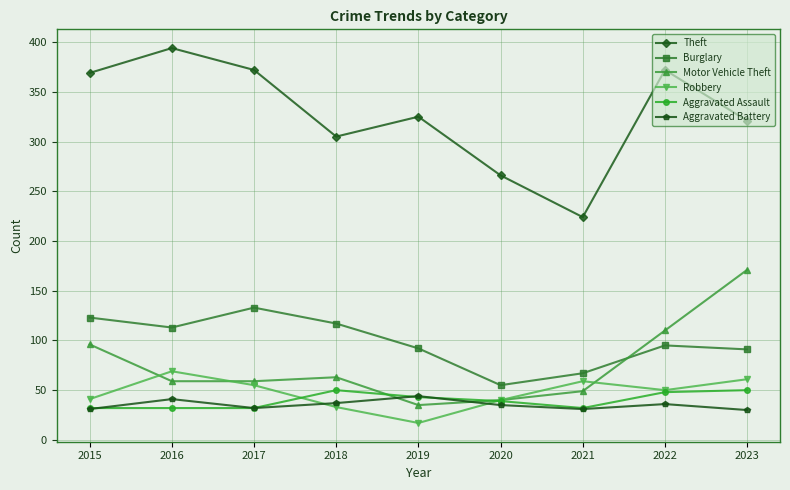

What is the total value across all series at 2015?

692